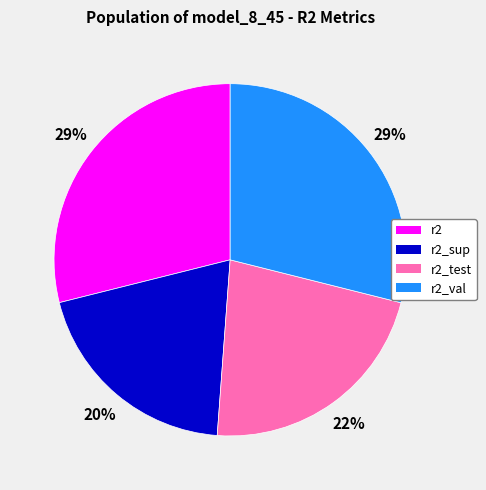

Is r2 the majority of the pie?

No